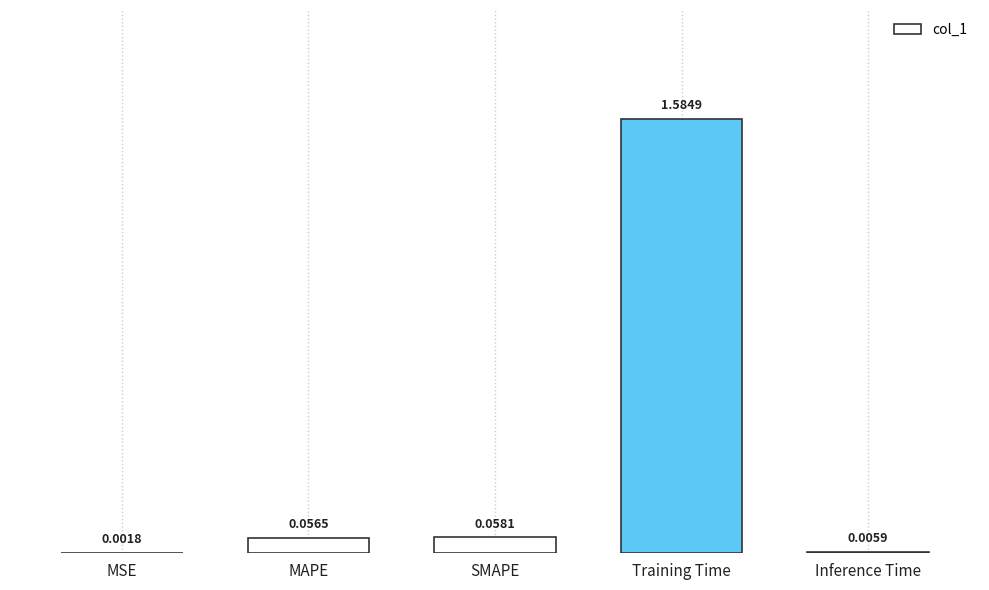

What is the sum of all values?

1.7